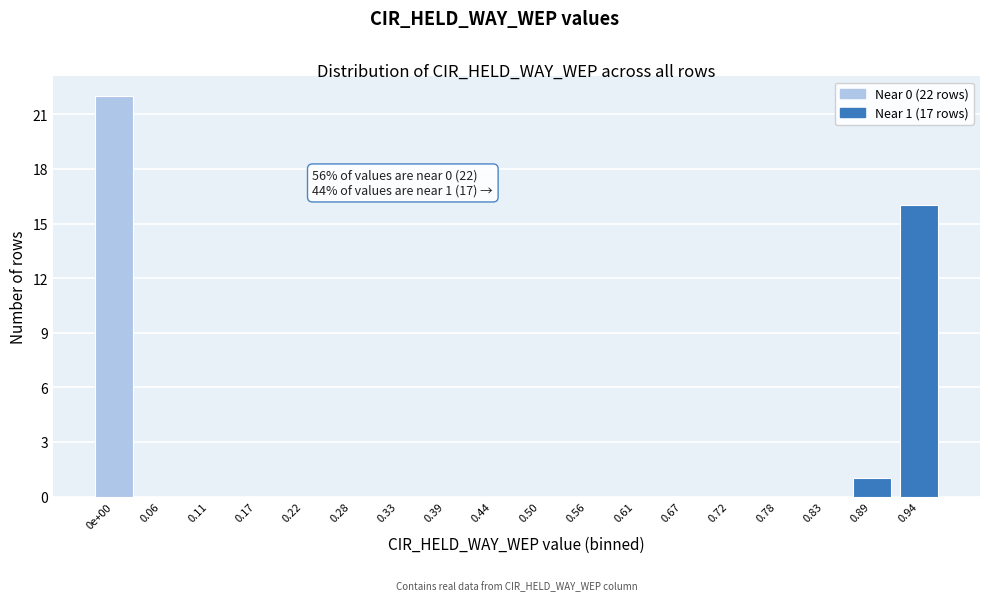

Reading left to right, transcribe all the data shown in this chart.

0e+00=22	0.06=0	0.11=0	0.17=0	0.22=0	0.28=0	0.33=0	0.39=0	0.44=0	0.50=0	0.56=0	0.61=0	0.67=0	0.72=0	0.78=0	0.83=0	0.89=1	0.94=16